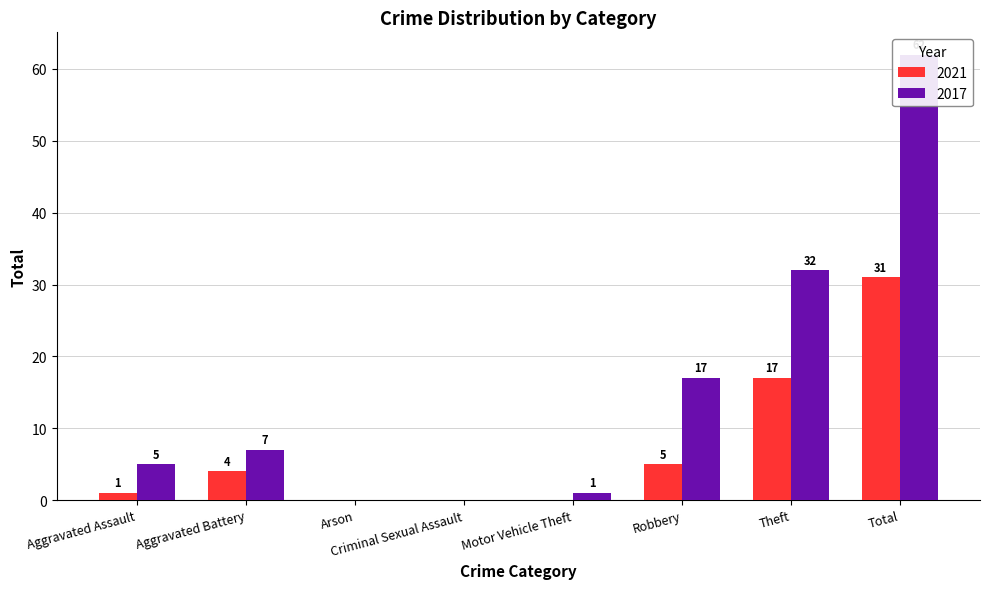

Reading left to right, what are all the values shown in this chart?

2021: Aggravated Assault=1	Aggravated Battery=4	Arson=0	Criminal Sexual Assault=0	Motor Vehicle Theft=0	Robbery=5	Theft=17	Total=31
2017: Aggravated Assault=5	Aggravated Battery=7	Arson=0	Criminal Sexual Assault=0	Motor Vehicle Theft=1	Robbery=17	Theft=32	Total=62